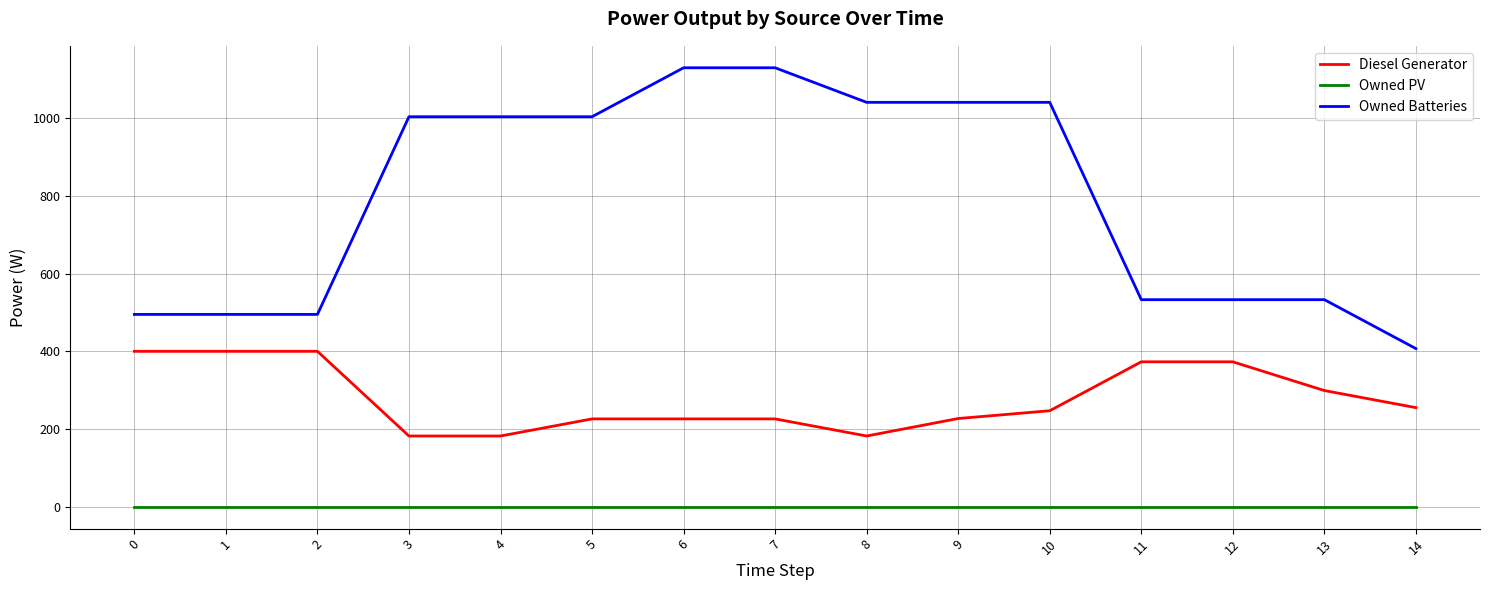

At 8, list the series in order from largest to smallest.

Owned Batteries, Diesel Generator, Owned PV